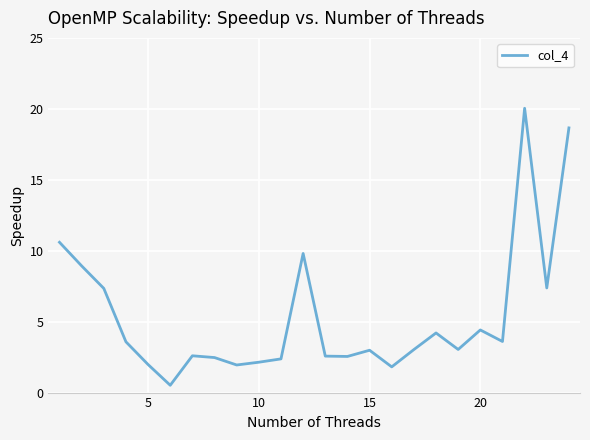

What is the difference between the second highest and second lowest values?

16.8